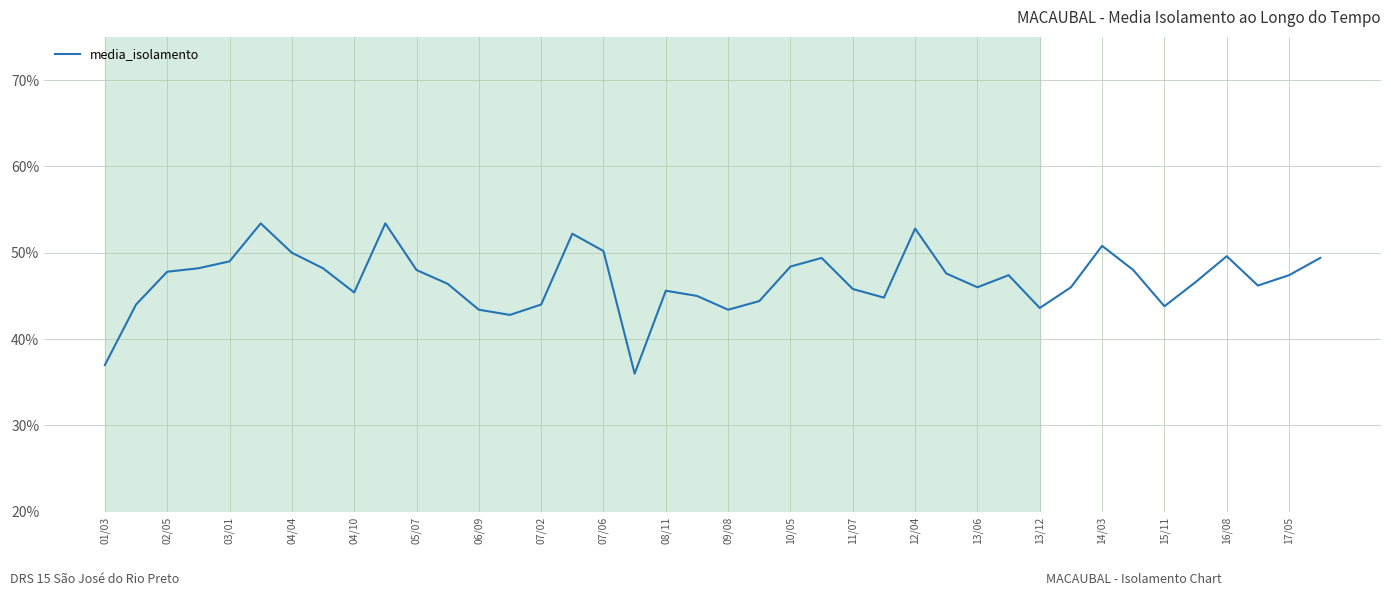

What is the difference between the maximum and minimum values?

17.4